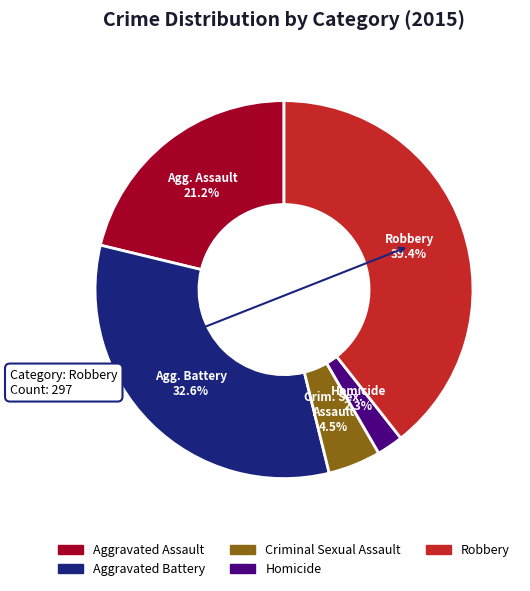

Combined, do Robbery and Aggravated Assault account for over 50%?

Yes